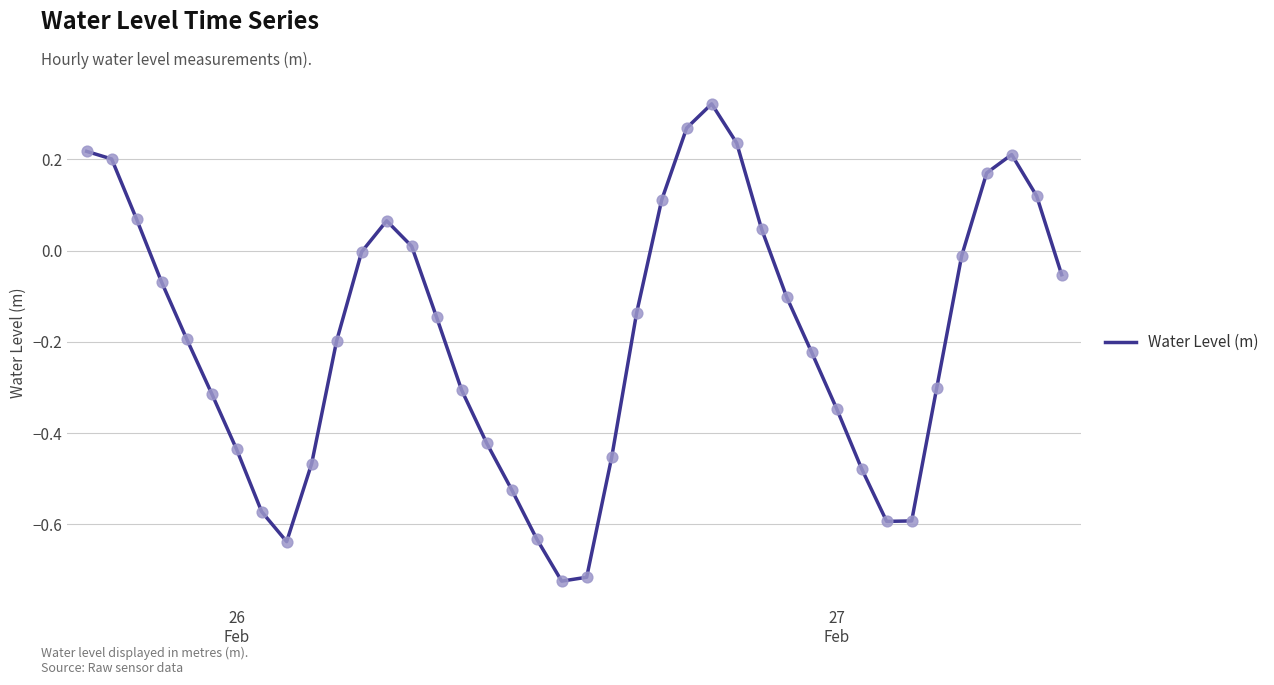

What is the difference between the maximum and minimum values?

1.0